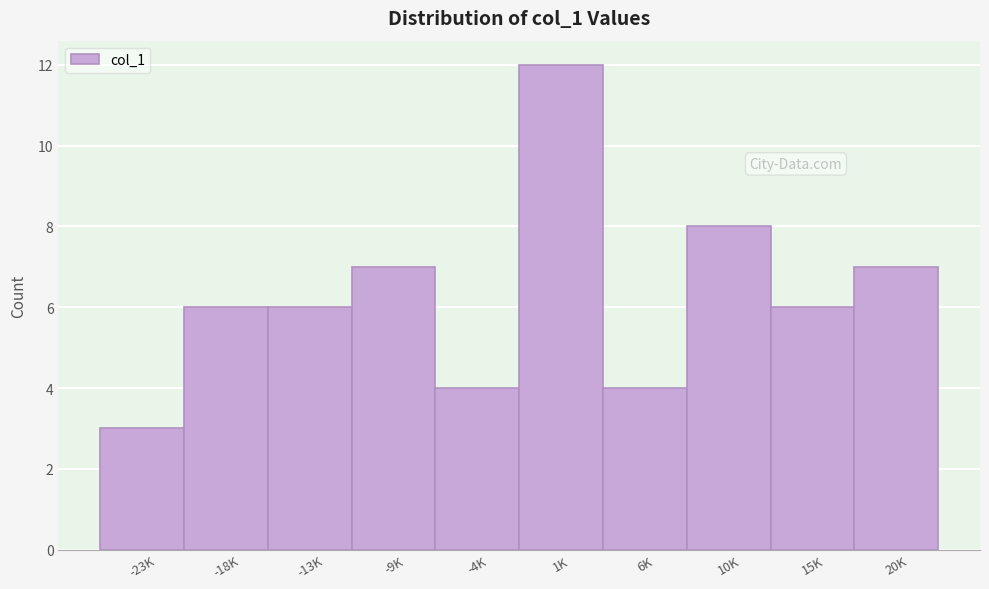

Reading left to right, transcribe all the data shown in this chart.

3	6	6	7	4	12	4	8	6	7